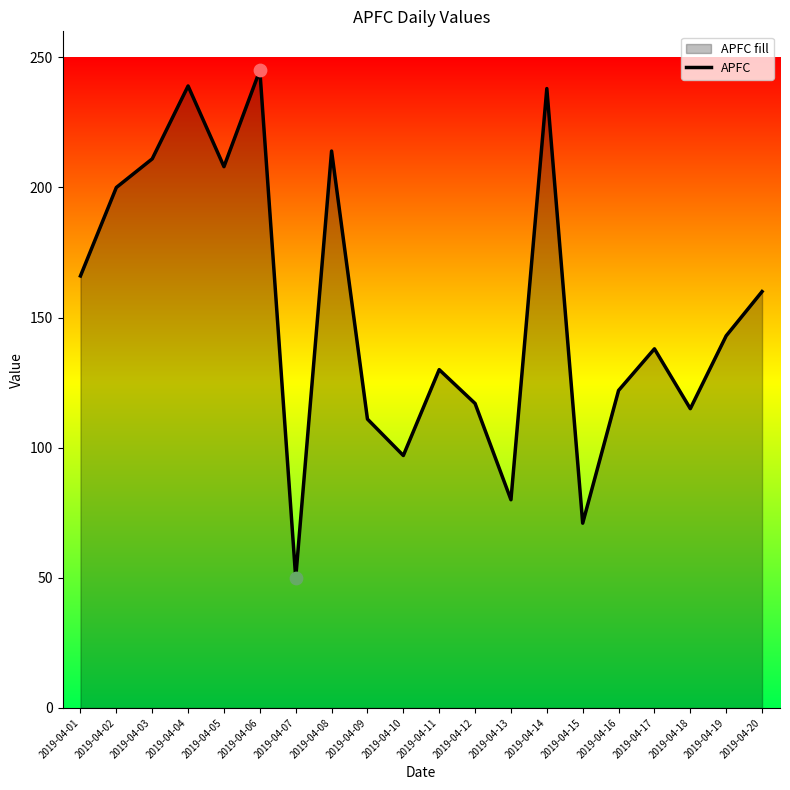

What is the ratio of the value at 2019-04-18 to the value at 2019-04-01?

0.7